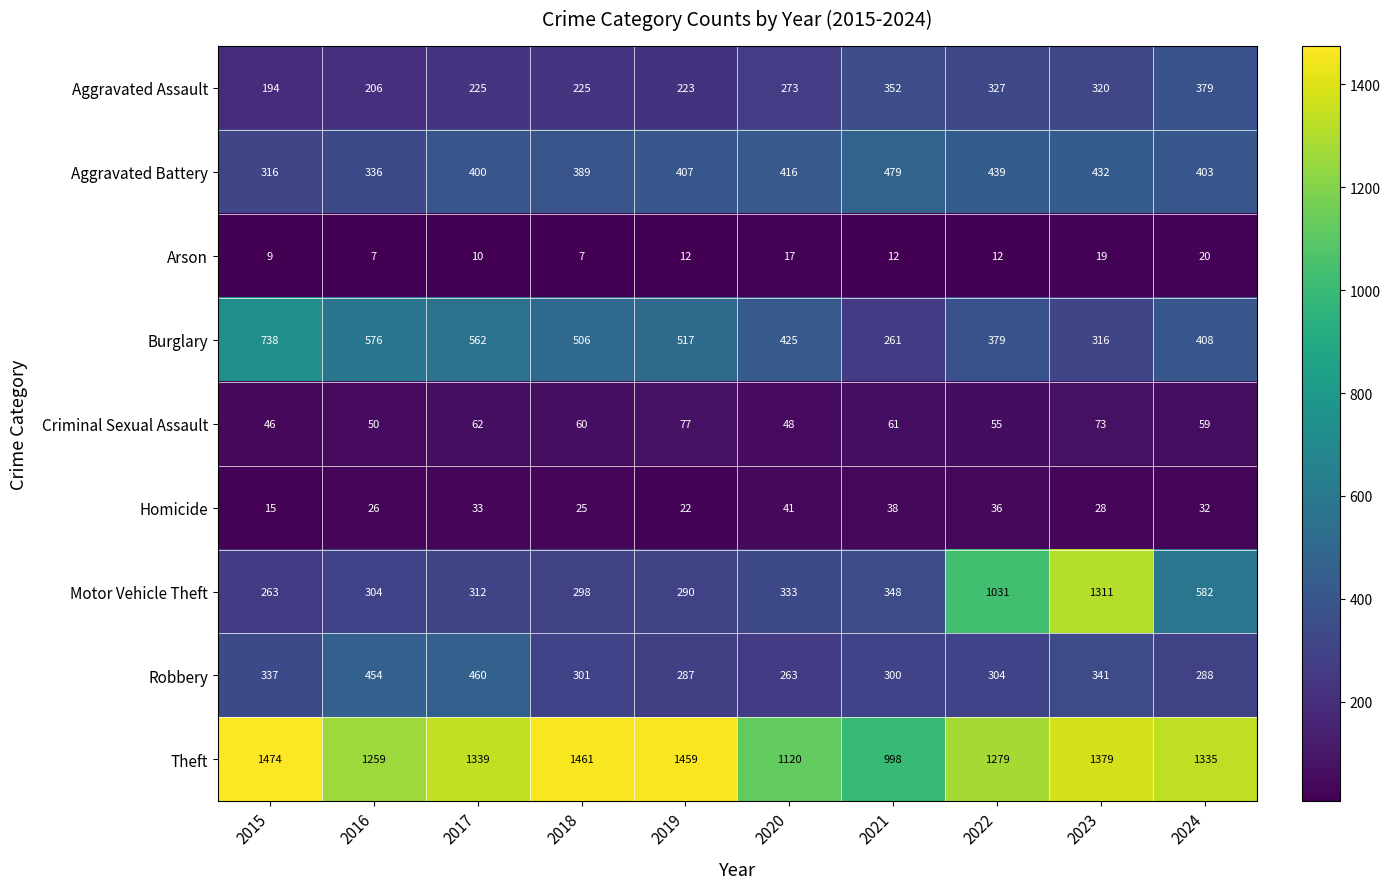

Is the value of Criminal Sexual Assault at 2015 greater than the value of Aggravated Assault at 2021?

No